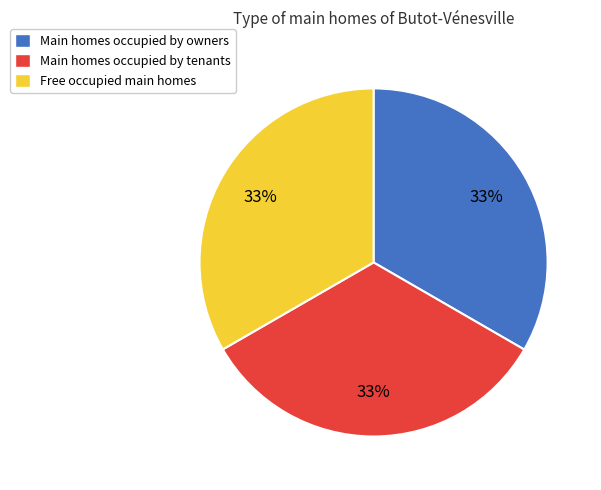

Approximately how many times larger is the value at Main homes occupied by owners compared to Main homes occupied by tenants?

1.0